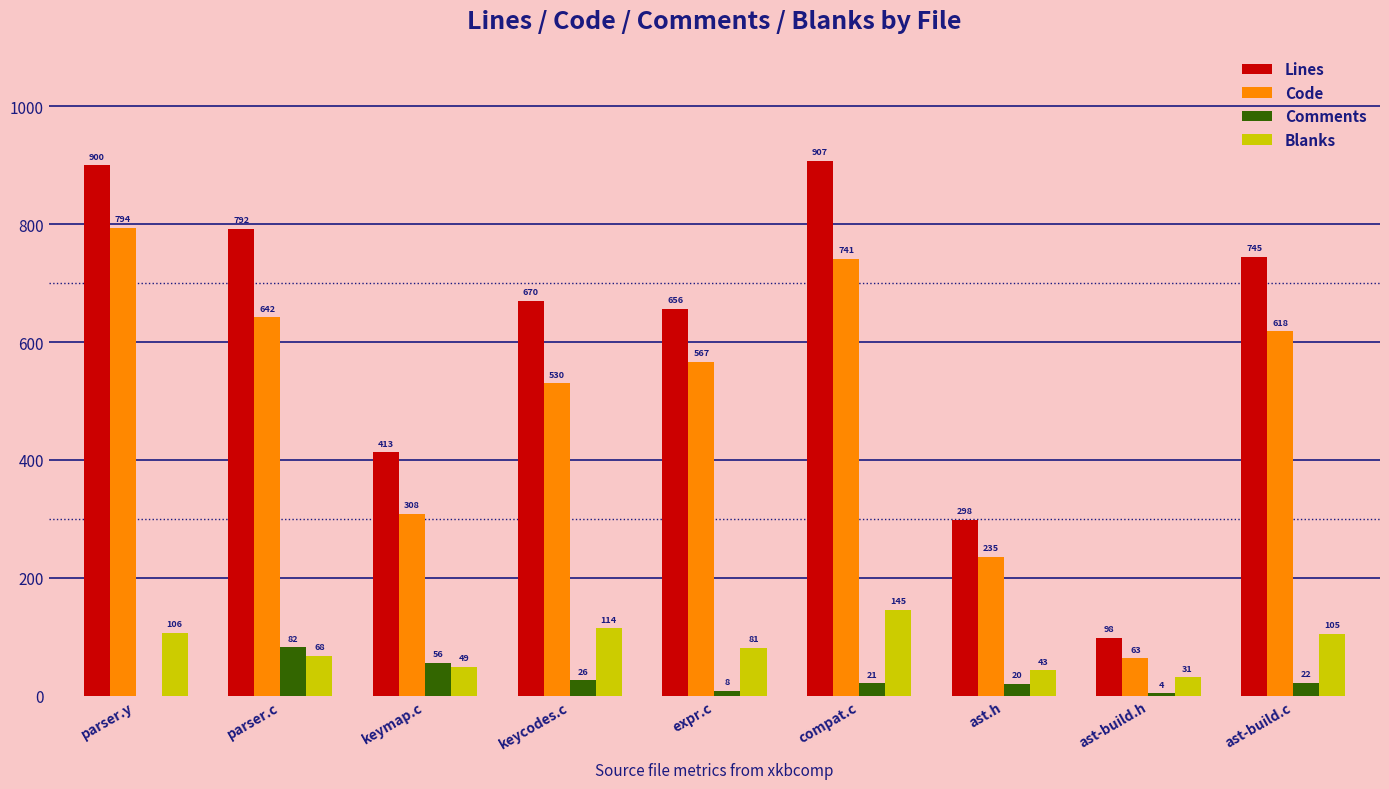

Count the number of categories in the chart.

9